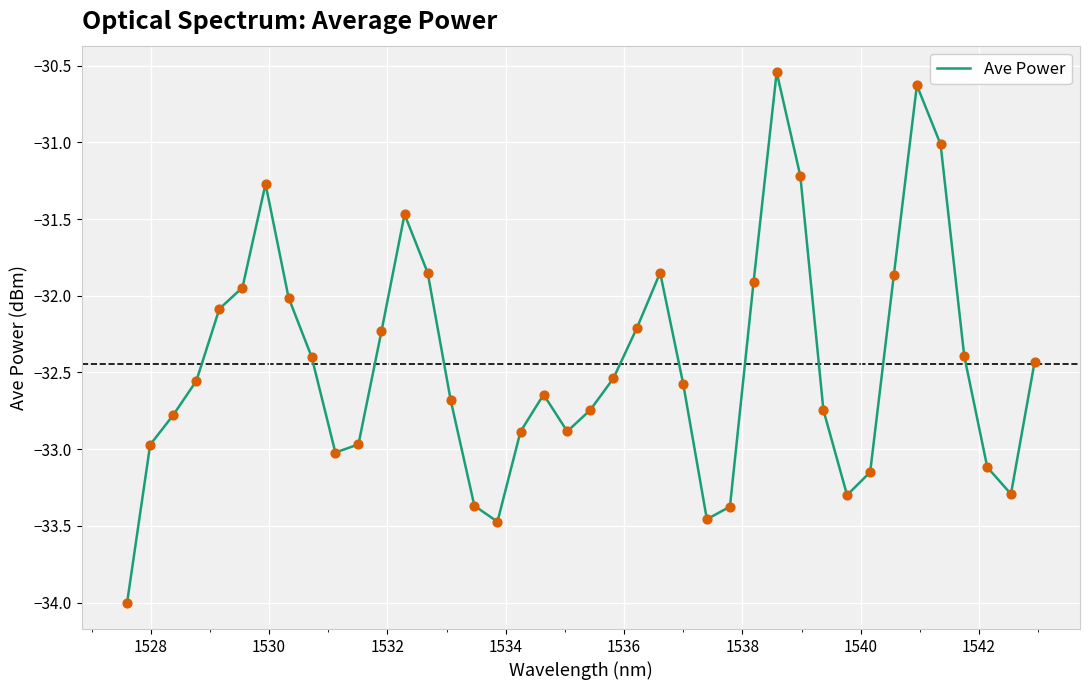

What is the minimum value shown in the chart?

-34.0